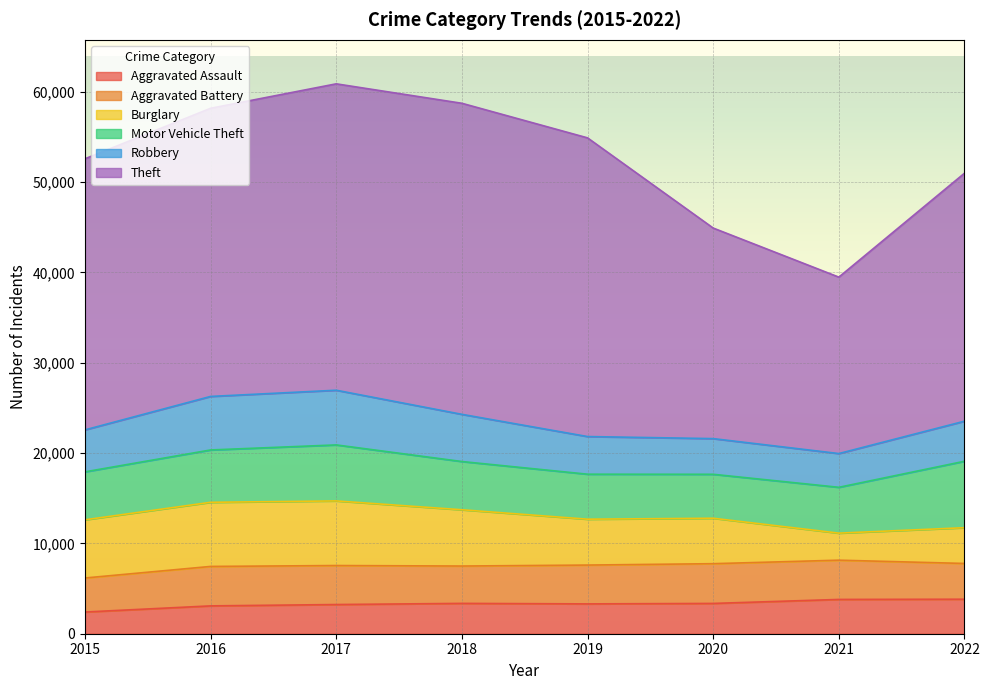

What is the average value of the Theft series?

29208